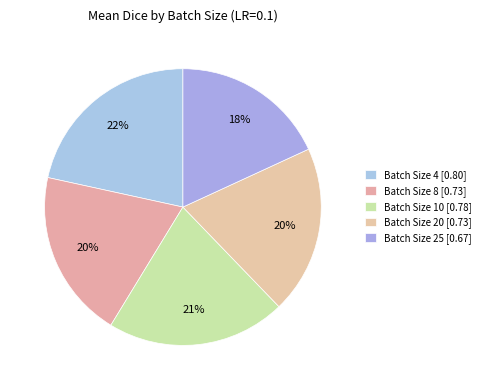

Rank the categories by value from highest to lowest.

Batch Size 4, Batch Size 10, Batch Size 8, Batch Size 20, Batch Size 25